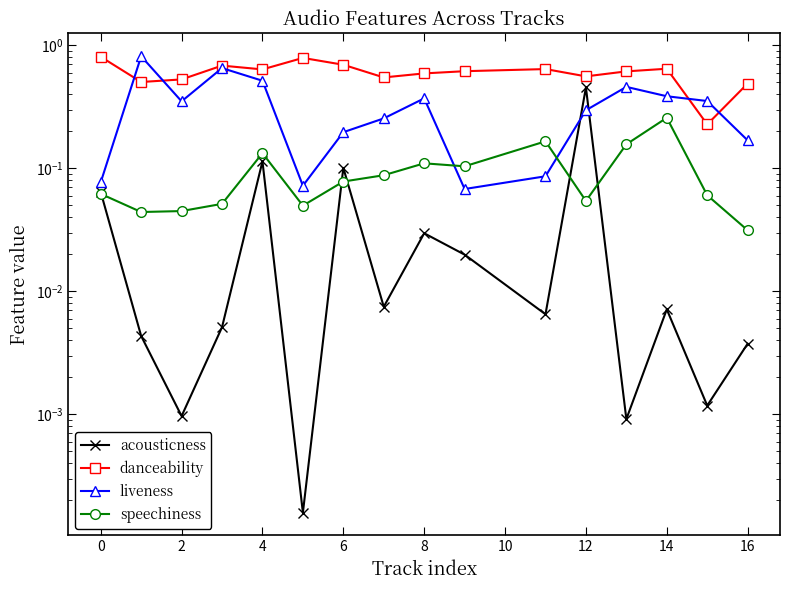

True or false: danceability has more than 1 points higher than both neighbors.

True